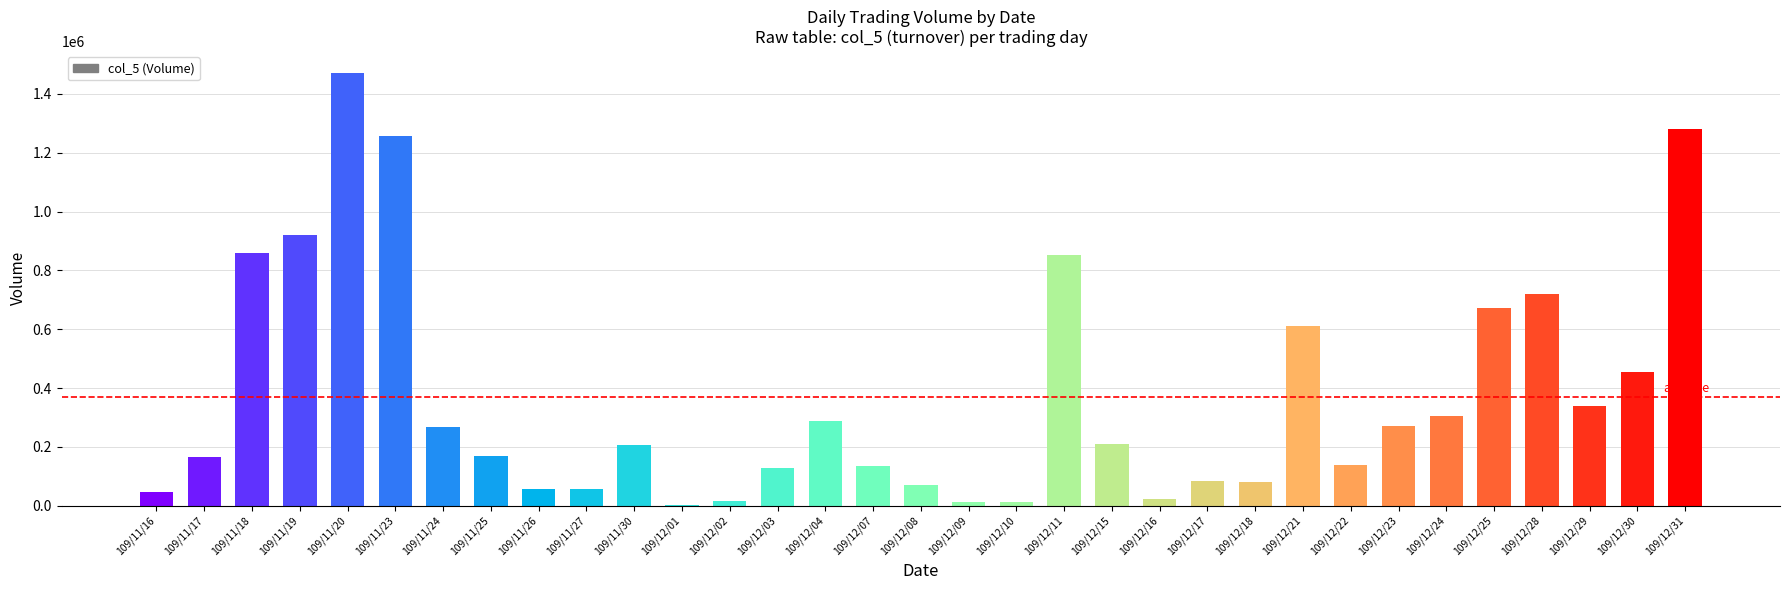

The chart shows a value of 11650 at 109/12/09. True or false?

True